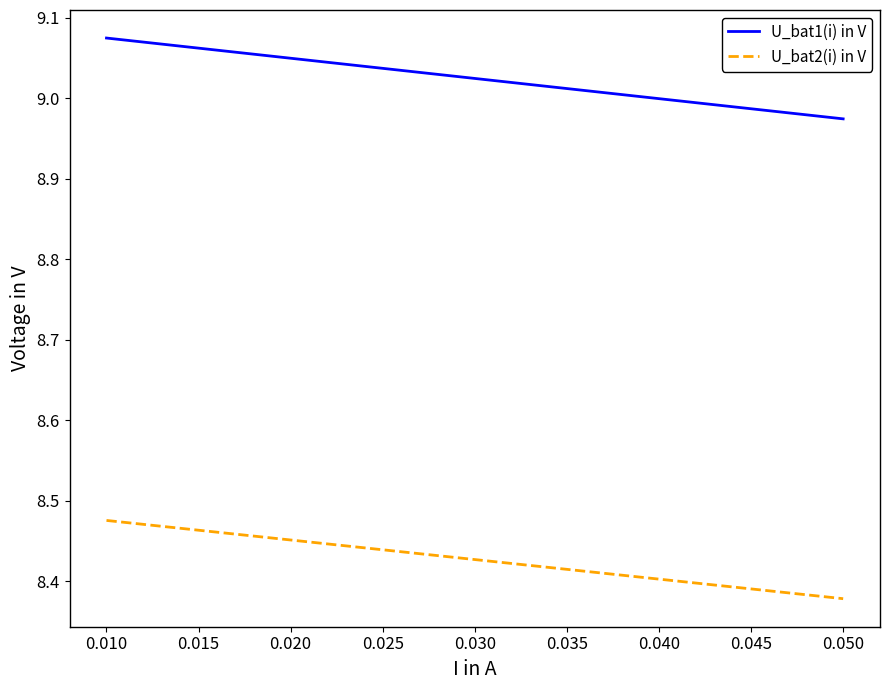

True or false: U_bat2(i) in V and U_bat1(i) in V intersect in this chart.

False